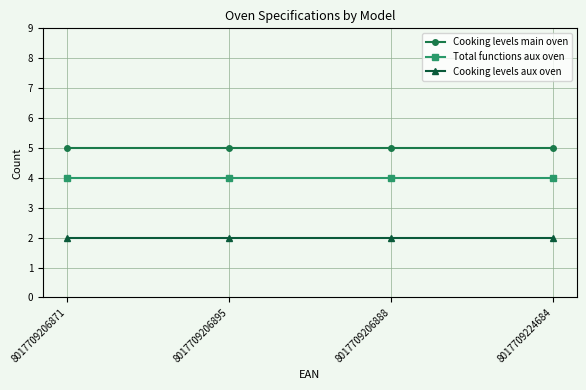

What are all the series names shown in the legend?

Cooking levels main oven, Total functions aux oven, Cooking levels aux oven